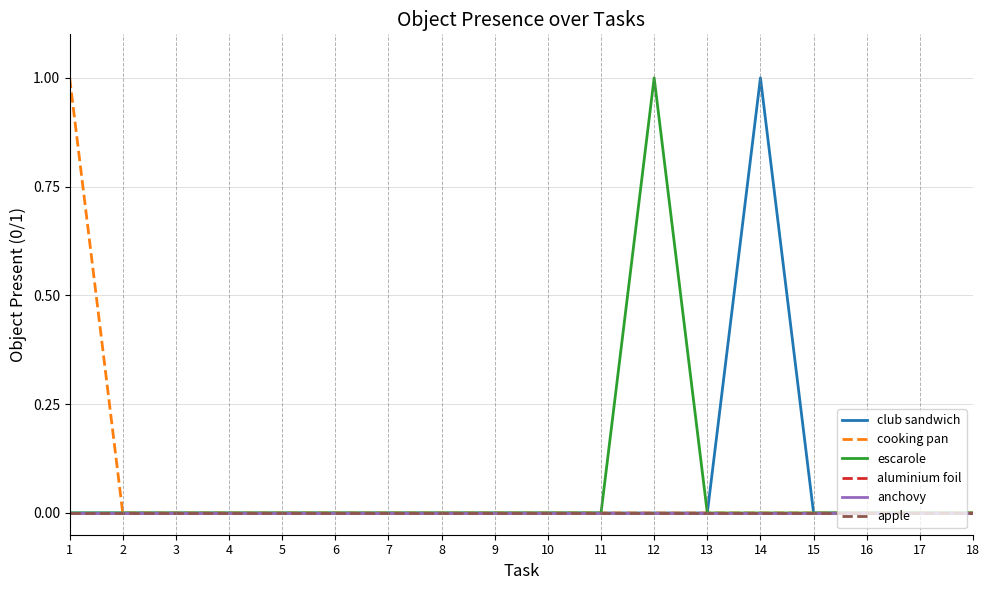

Is this an area chart (filled region under the line)?

No